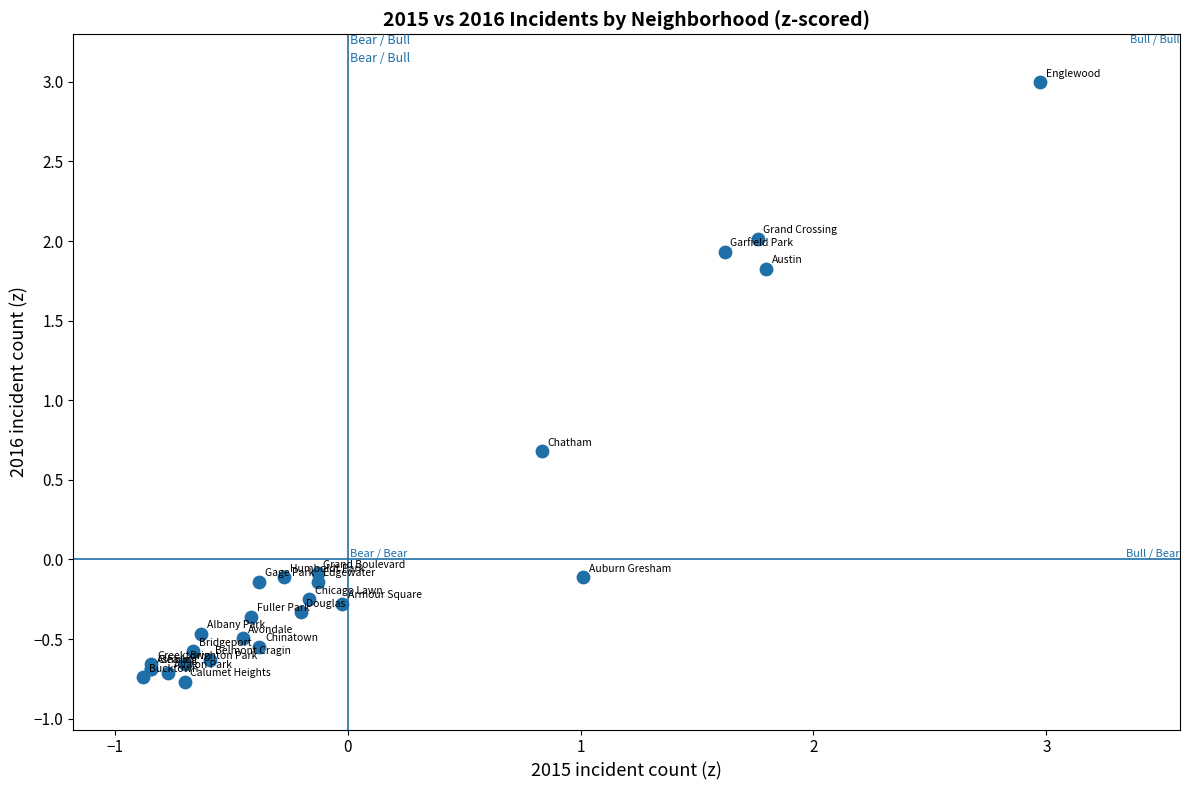

What Y value in the scatter plot is closest to 1?

0.7